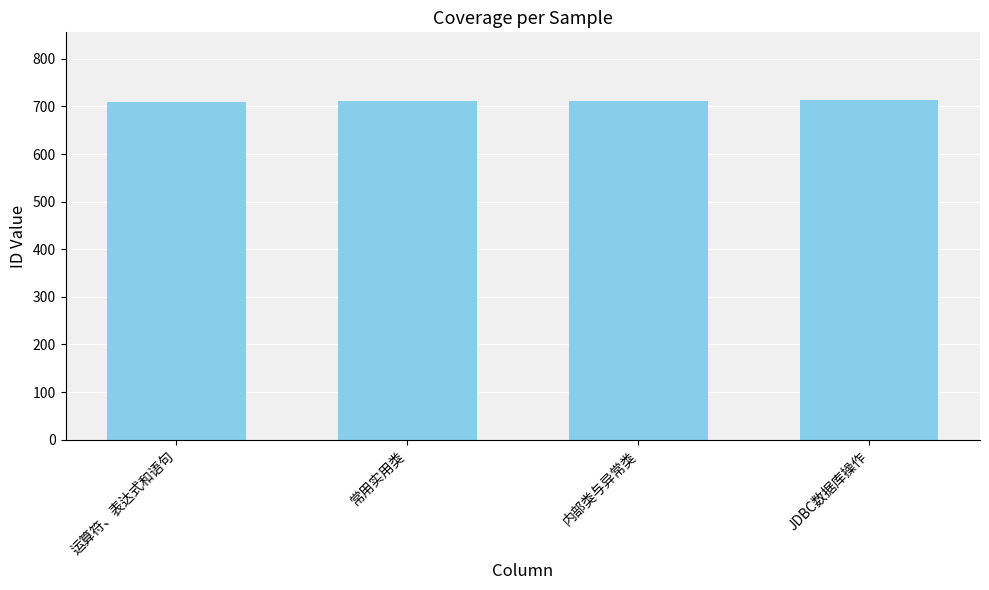

What is the ratio of the value at JDBC数据库操作 to the value at 运算符、表达式和语句?

1.0